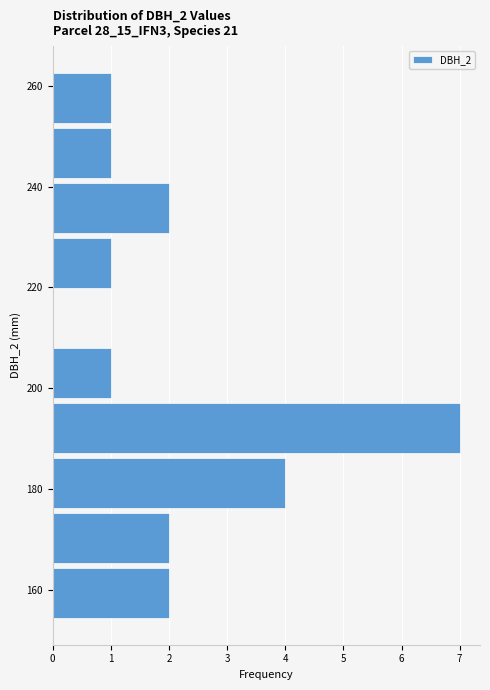

Reading bottom to top, transcribe this chart: for each bar, give the range it covers on the y-axis and its length. Neither the bar edges nor the lengths are printed on the chart, so give them approximately, as read against the axes.

154 to 164: 2
164 to 176: 2
176 to 186: 4
186 to 198: 7
198 to 208: 1
208 to 220: 0
220 to 230: 1
230 to 242: 2
242 to 252: 1
252 to 264: 1